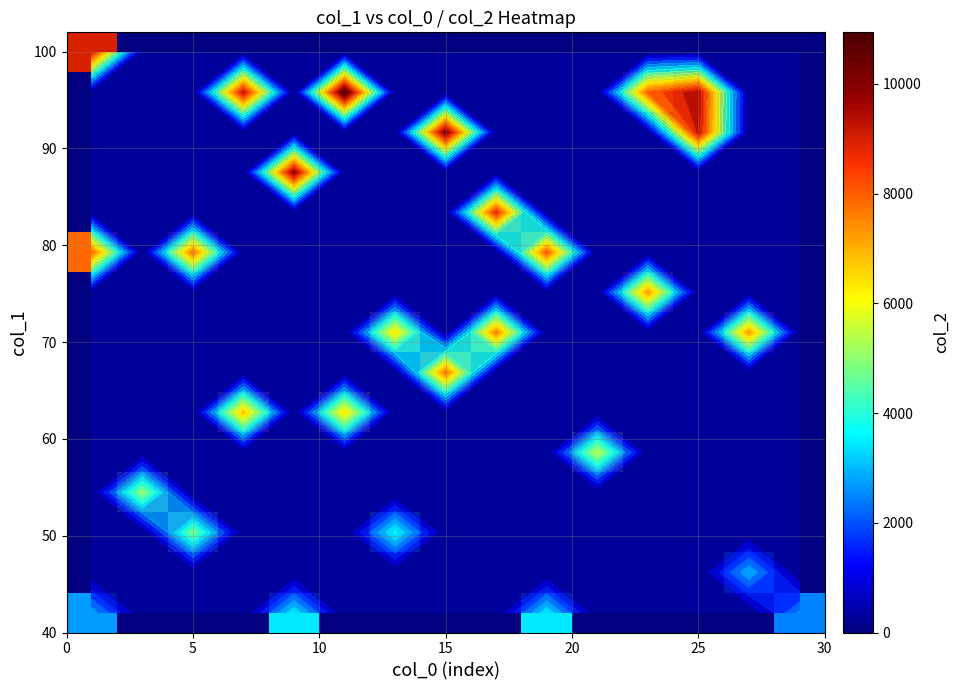

What is the maximum value shown in the chart?

10941.0